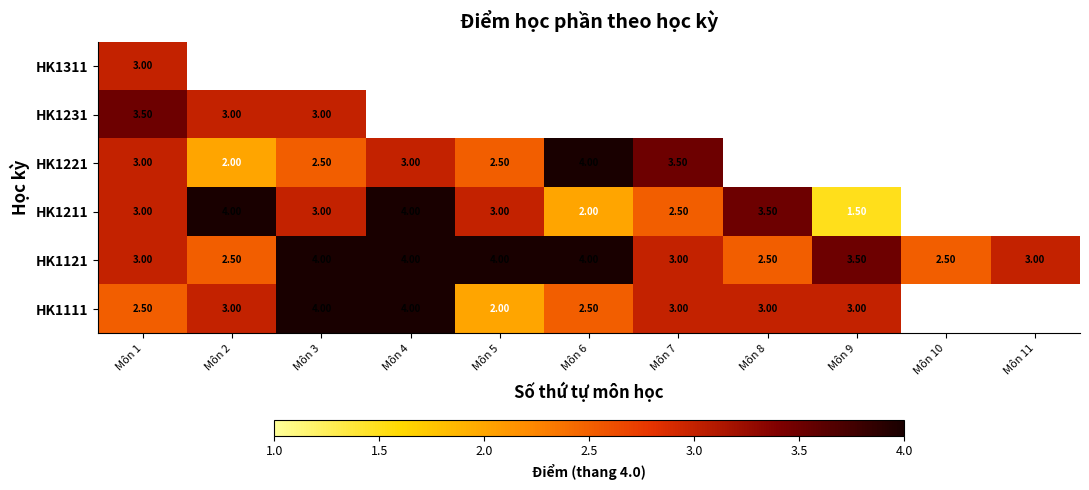

What value does the HK1121 series have at Môn 2?

2.5